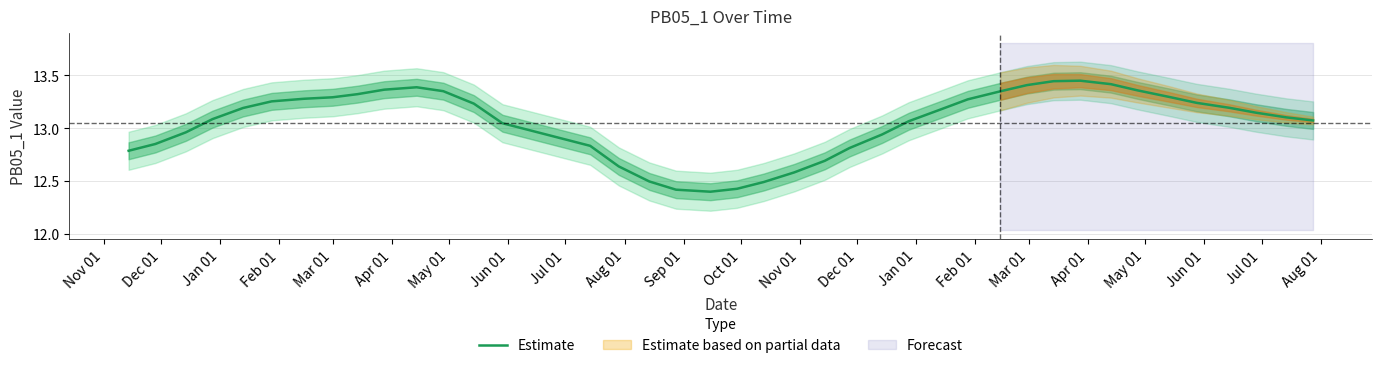

How many values are below 13?

14